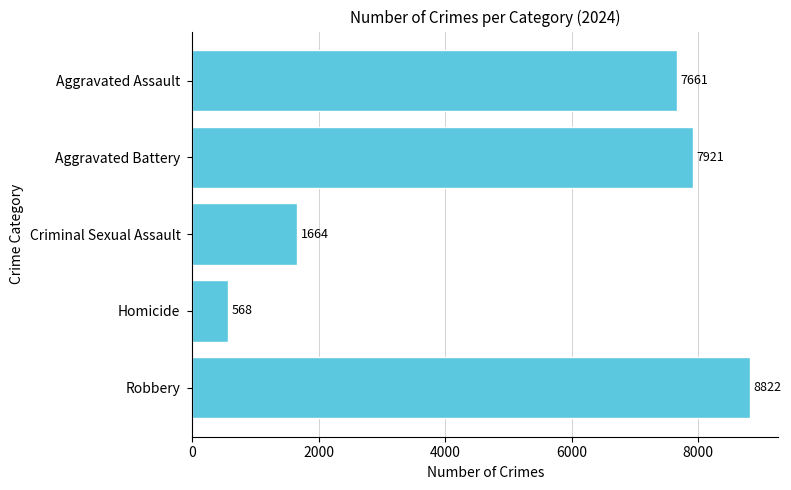

What is the difference between the maximum and second lowest values?

7158